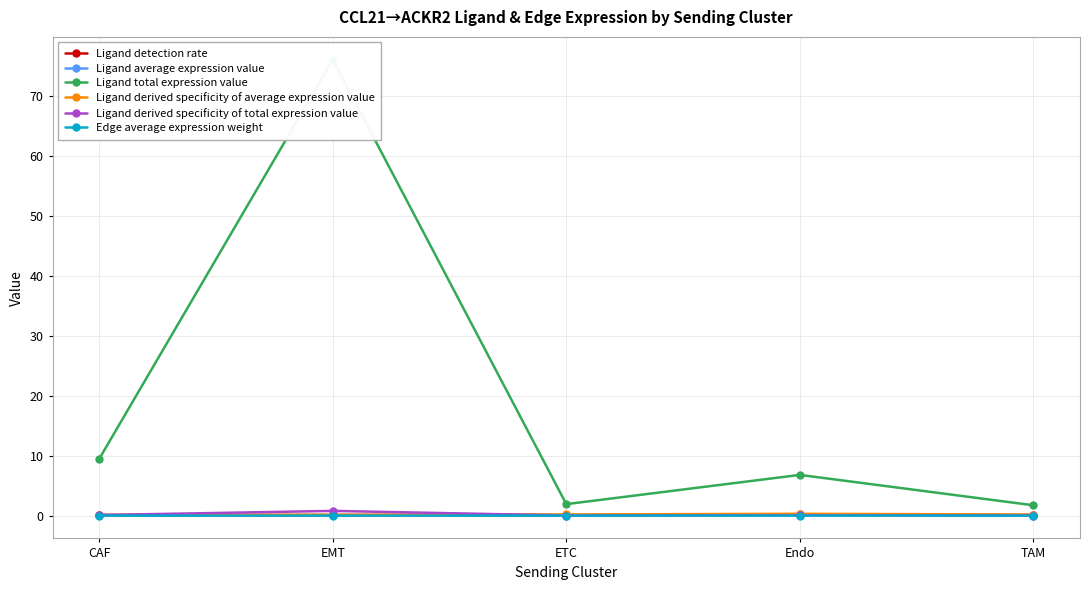

Rank the categories by Edge average expression weight value from lowest to highest.

CAF, EMT, TAM, ETC, Endo